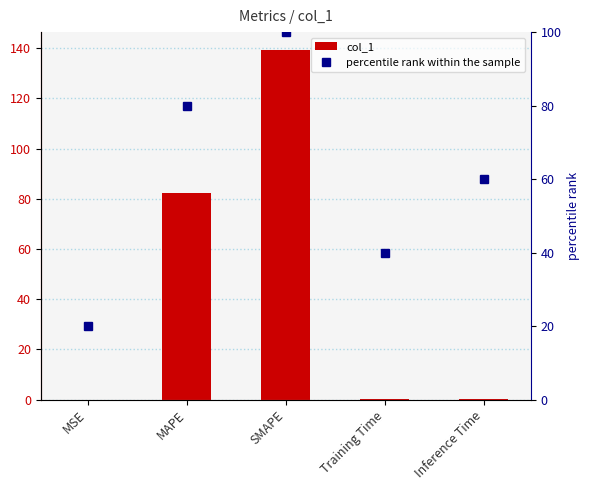

What position from the left is Inference Time?

5